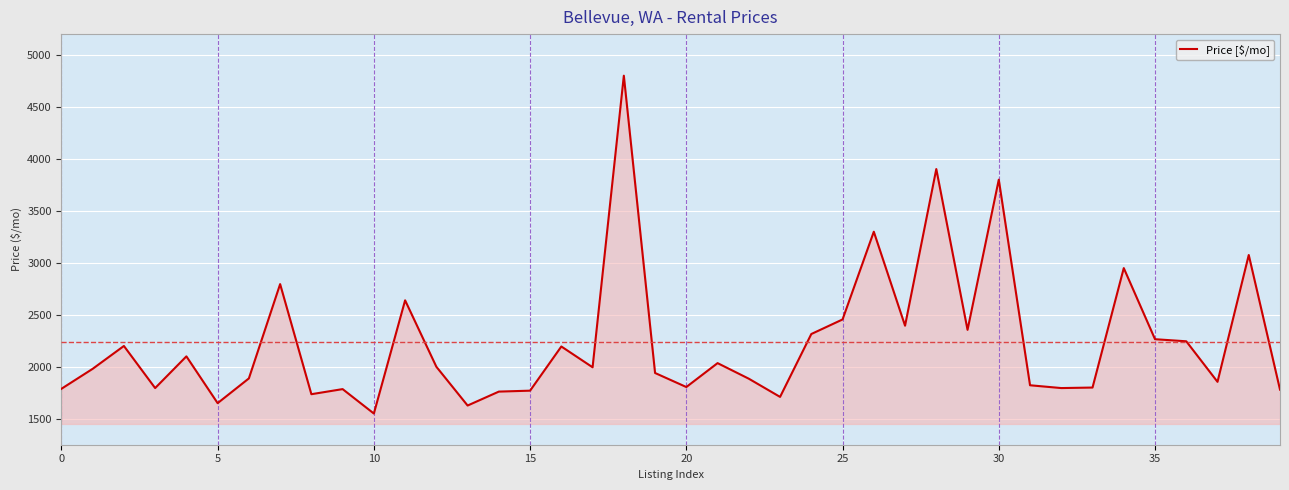

What is the difference between the maximum and minimum values?

3250